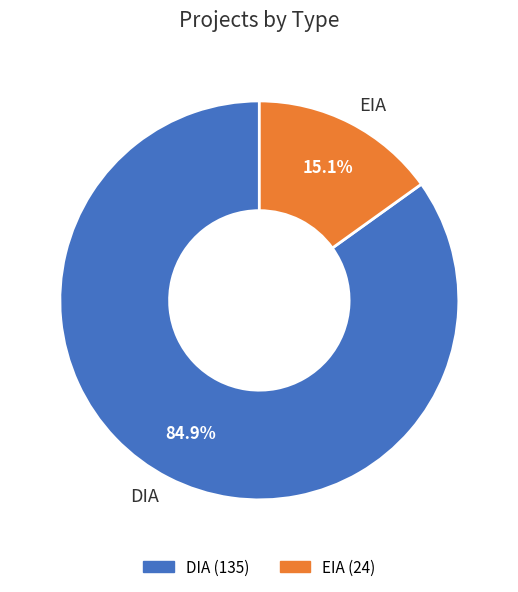

Between EIA and DIA, which is larger?

DIA